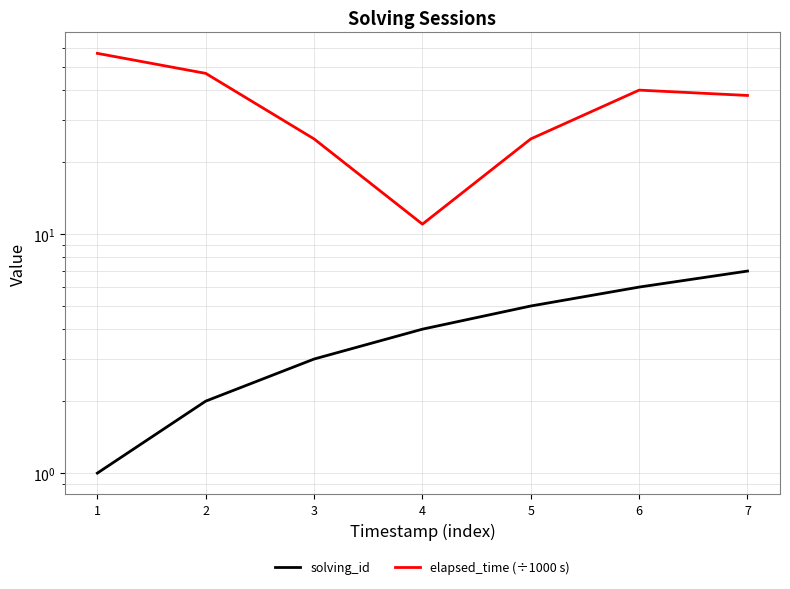

At how many categories does at least one series exceed 29?

4